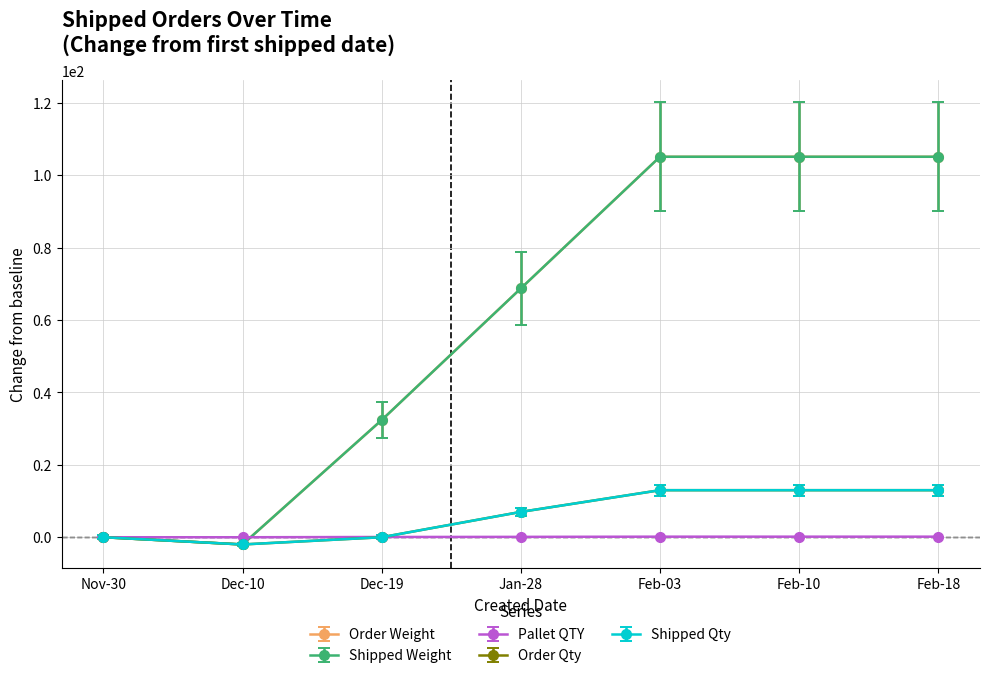

Which series has the widest spread of values?

Order Weight